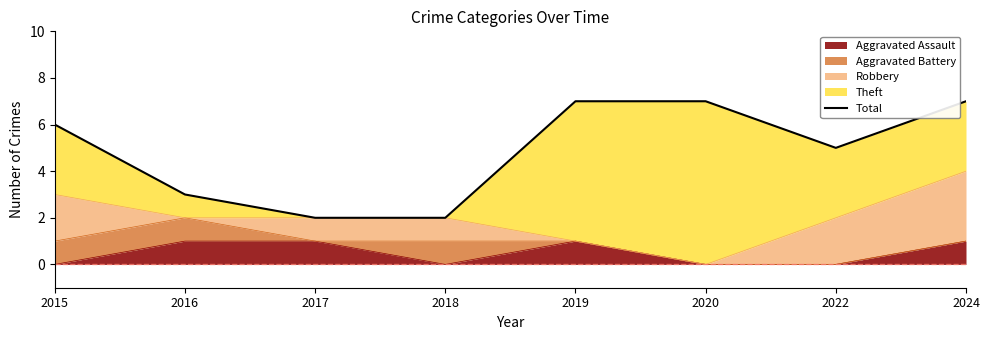

Reading left to right, extract all data points from this chart.

6	3	2	2	7	7	5	7